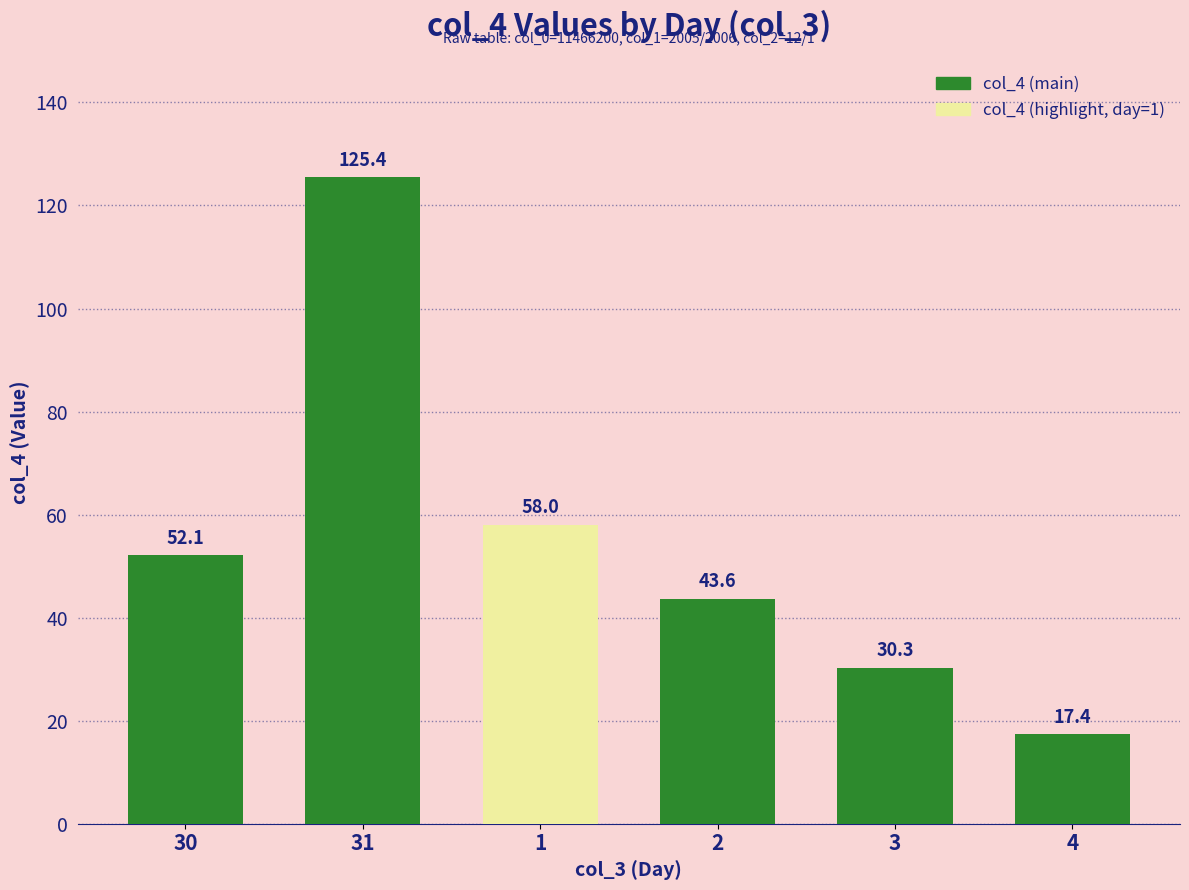

List the labels in order of value, smallest first.

4, 3, 2, 30, 1, 31